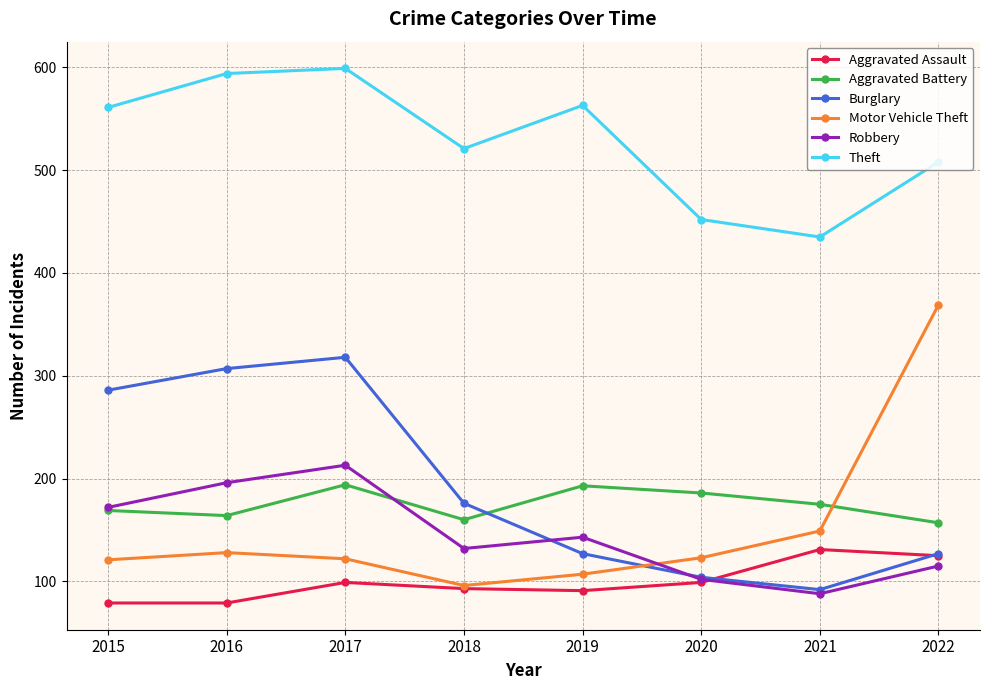

What is the sum of the Theft values at 2016 and 2021?

1029